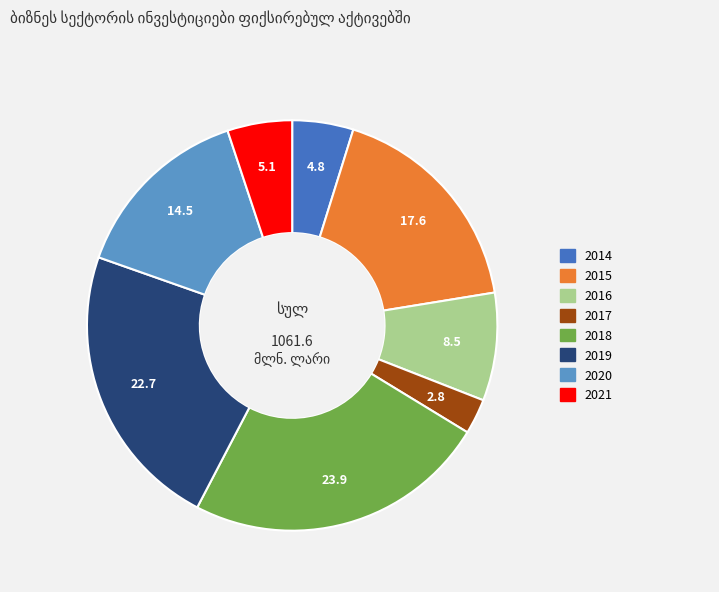

What is the smallest slice in the pie chart?

2017